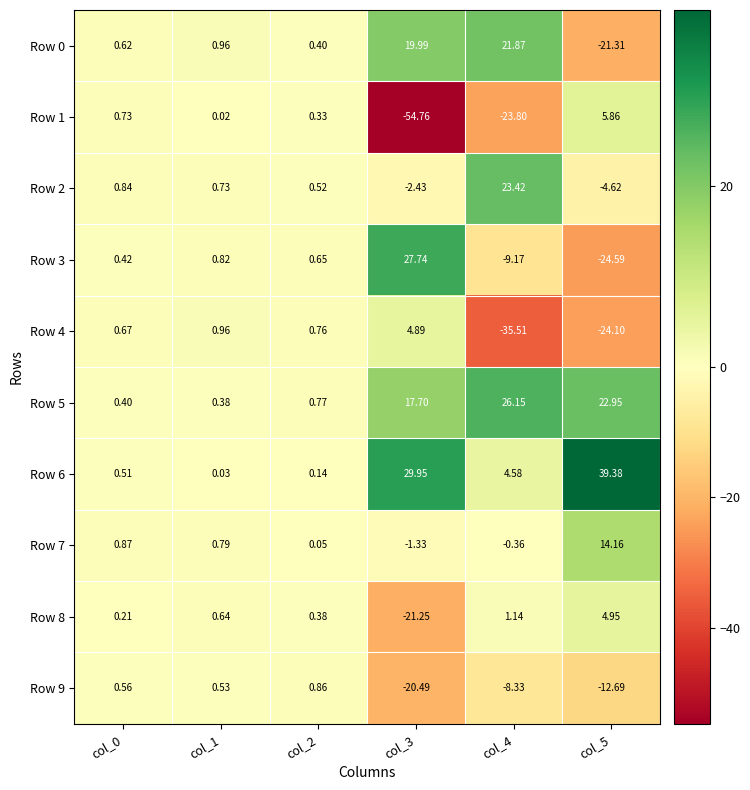

Which series has the largest range (max minus min)?

Row 1